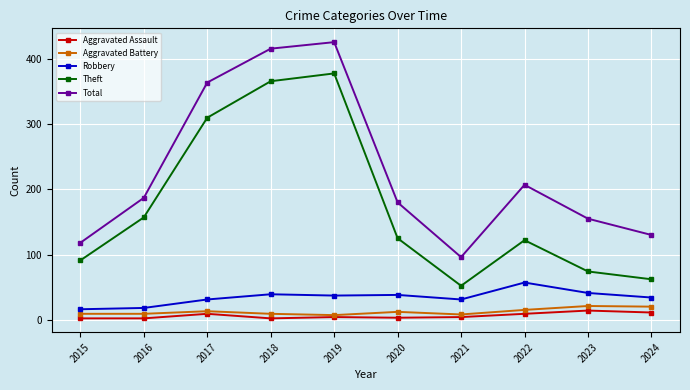

What is the maximum value shown in the chart?

426